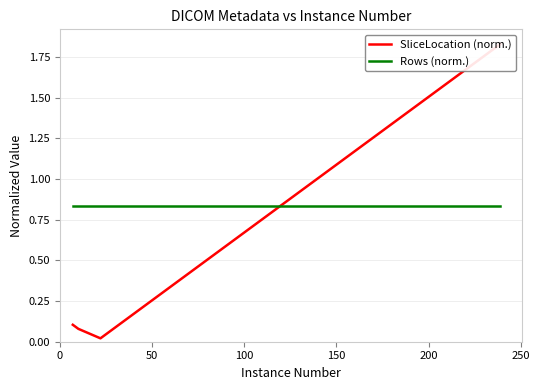

Does the chart have visible grid lines?

Yes